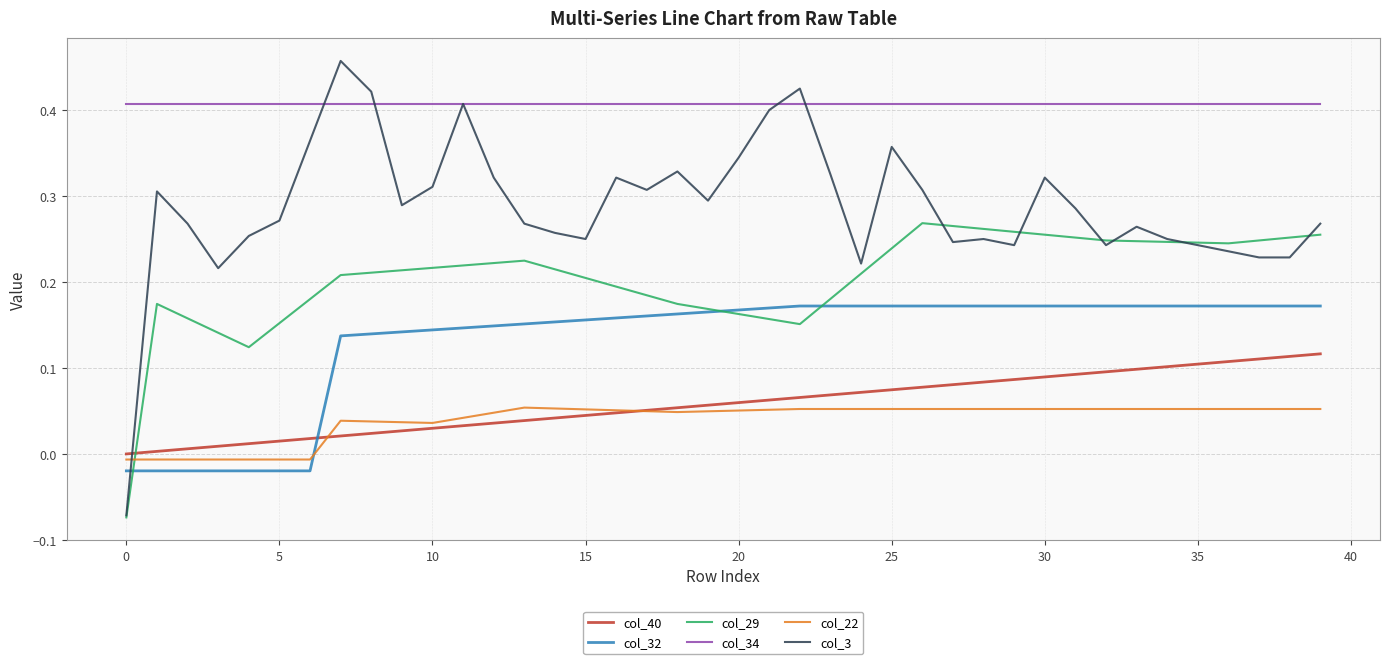

Which series has the largest total across all categories?

col_34